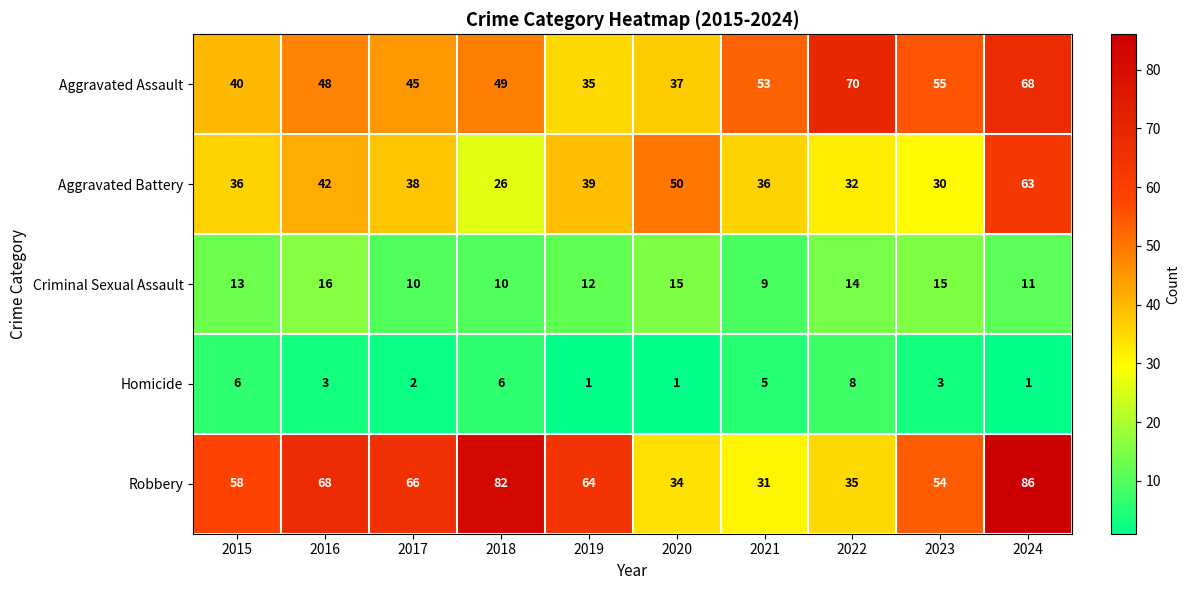

How many values in the Homicide series are below 3?

4